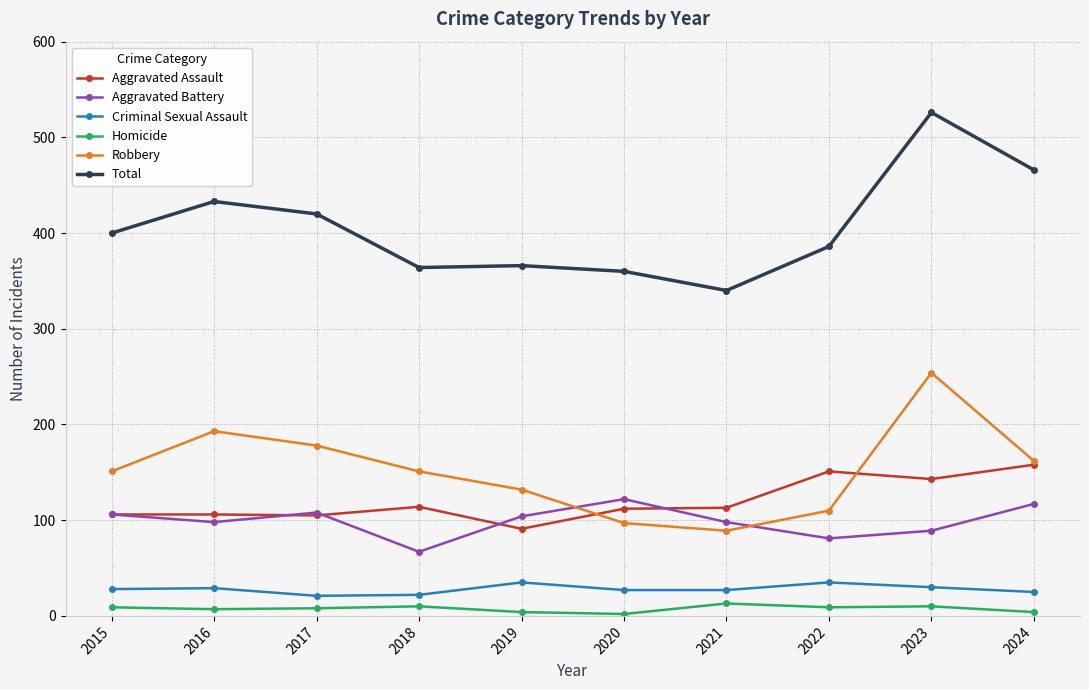

What is the difference between the highest and lowest values at 2022?

377